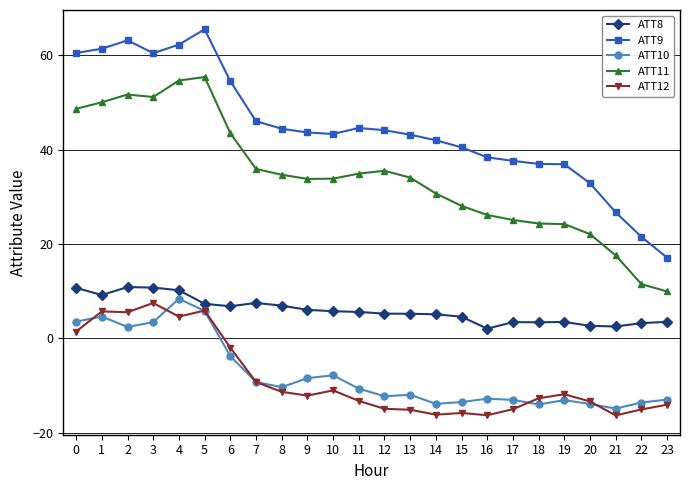

How many distinct data groups are displayed?

5